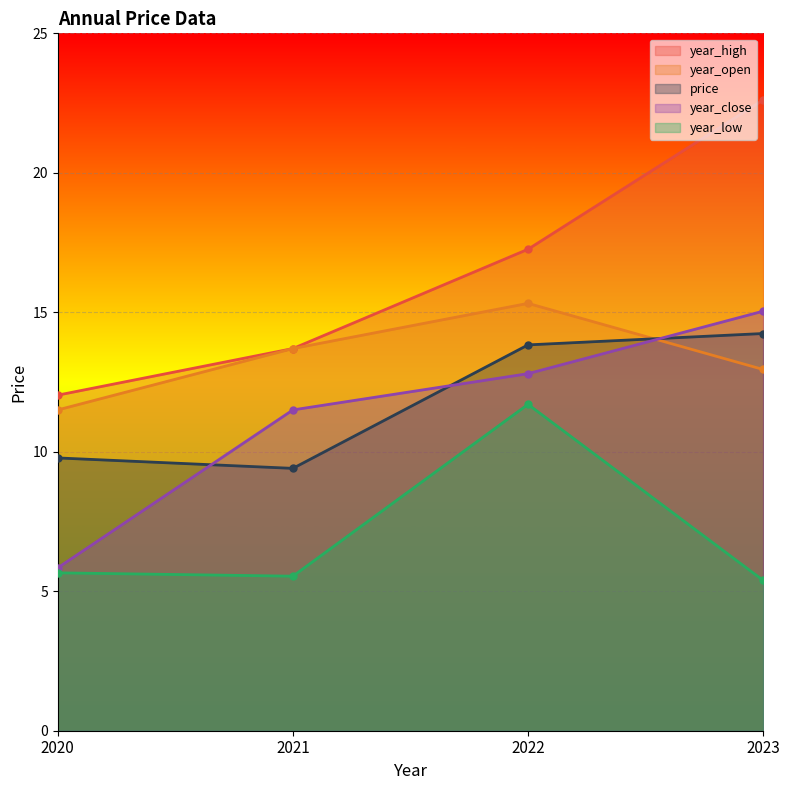

Reading left to right, list all the values displayed in this chart.

price: 9.8	9.4	13.8	14.2
year_open: 11.5	13.7	15.3	12.9
year_high: 12.0	13.7	17.3	22.6
year_low: 5.7	5.5	11.7	5.4
year_close: 5.8	11.5	12.8	15.0